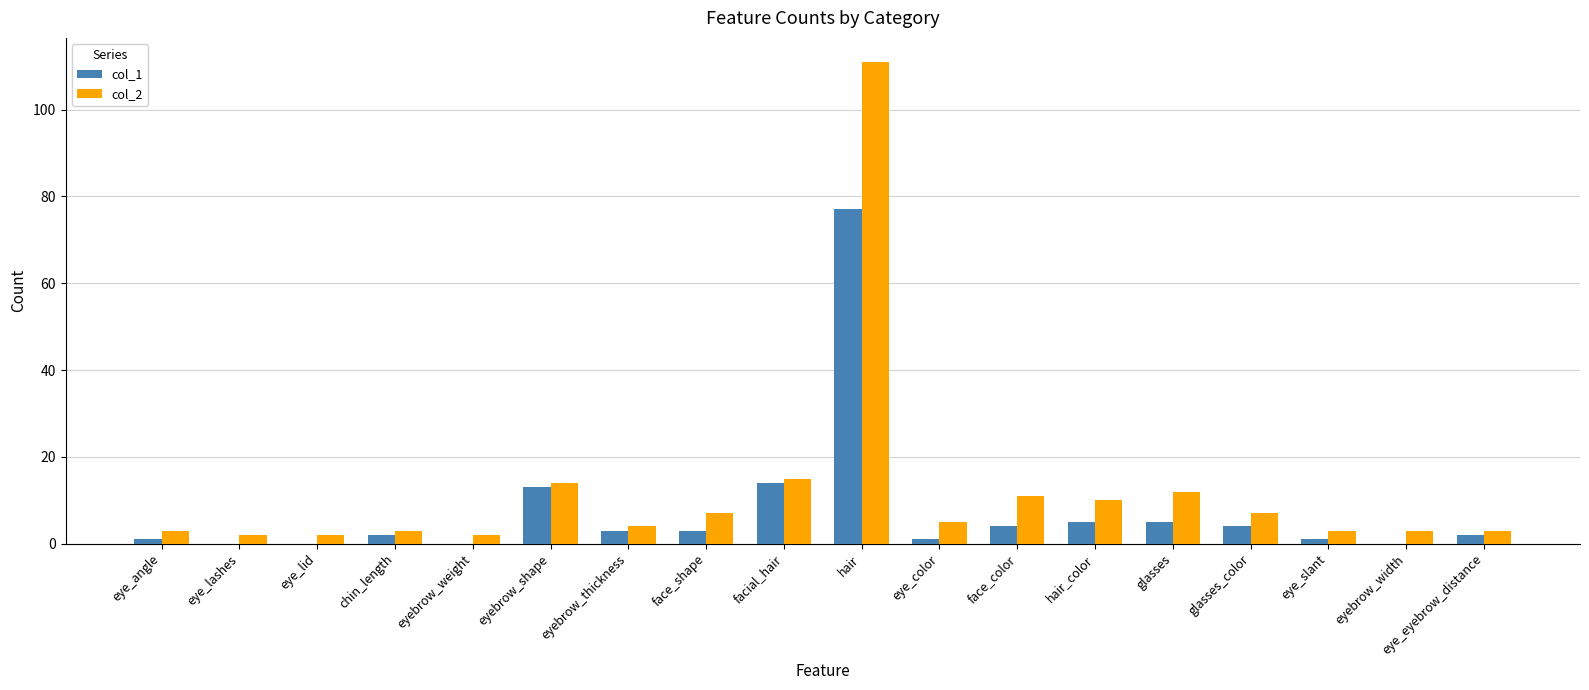

True or false: col_1 has a value of 4 at face_color.

True